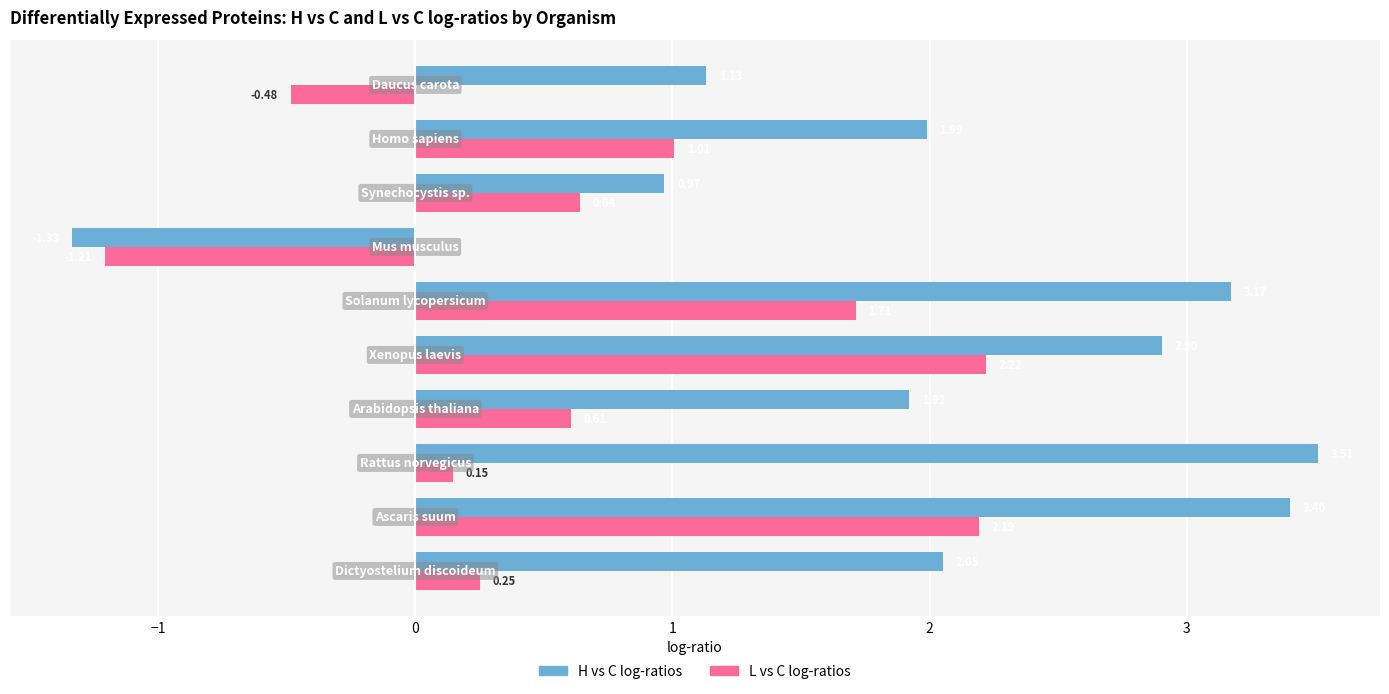

How many values in the H vs C log-ratios series are below 2?

5